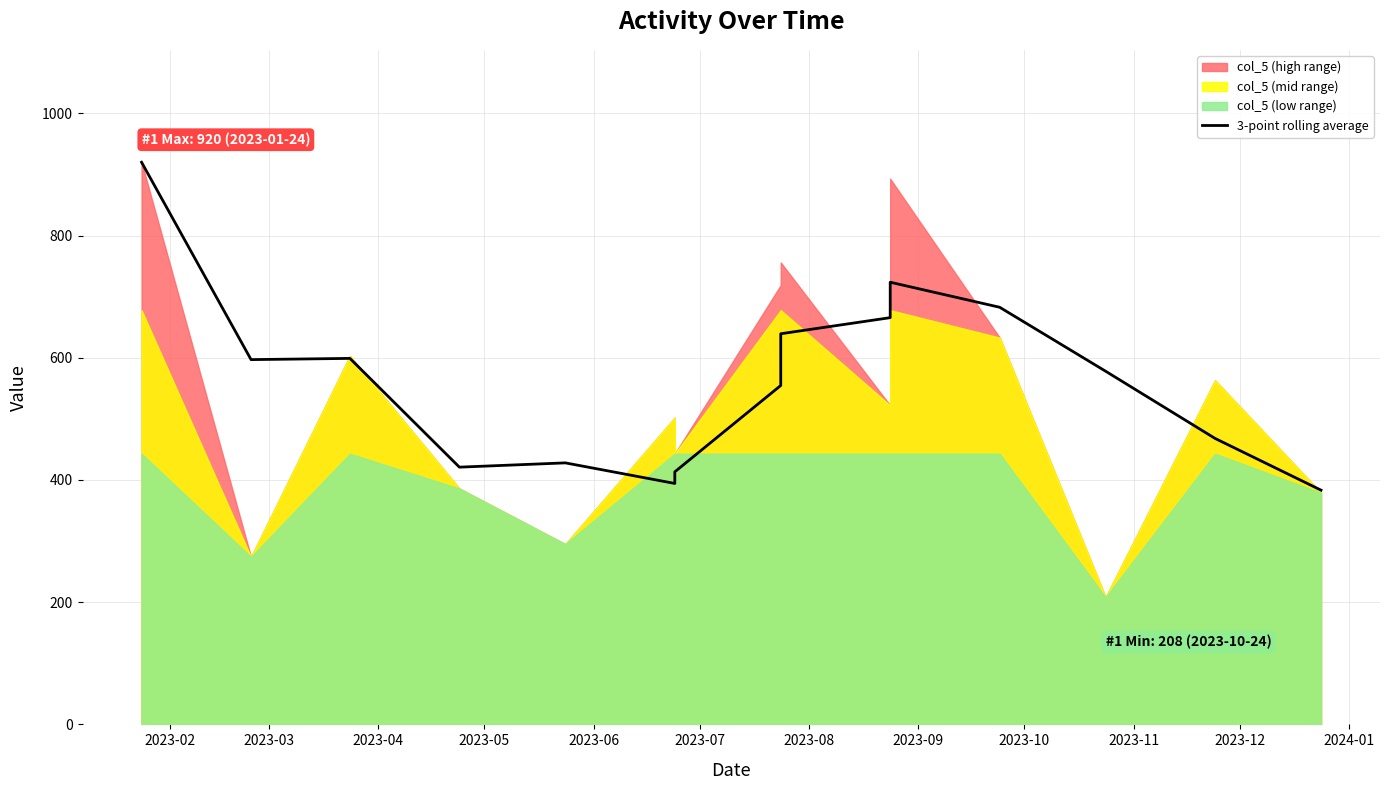

What is the label of the 9th point from the left?

2023-10